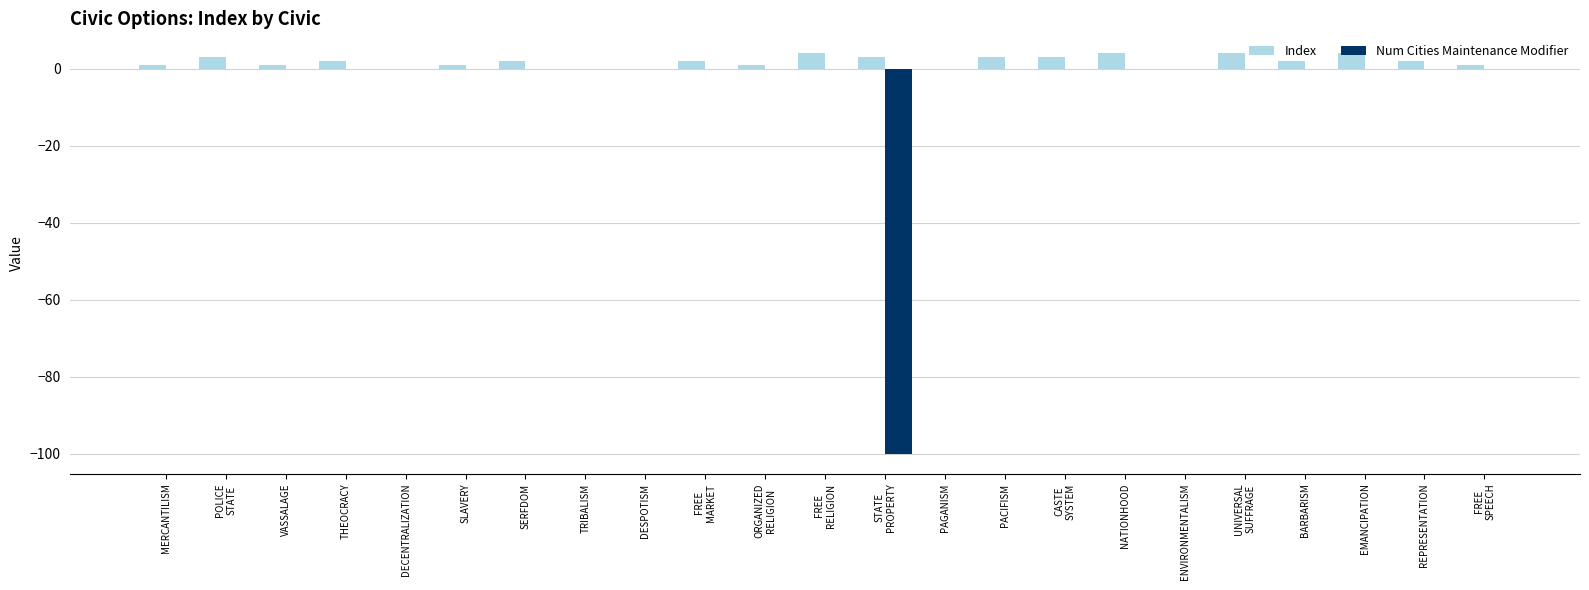

What is the spread (max minus min) of values at UNIVERSAL
SUFFRAGE?

4